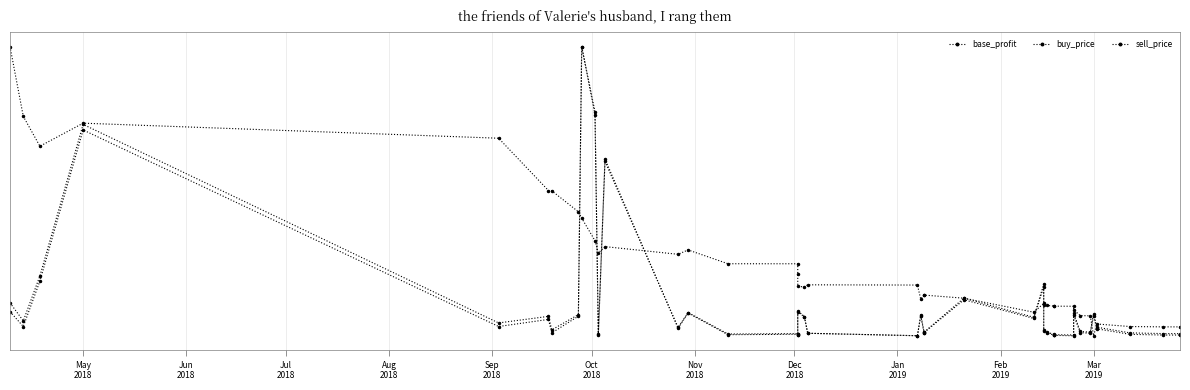

Between which two adjacent categories do sell_price and buy_price first intersect?

Feb
2019 and Mar
2019